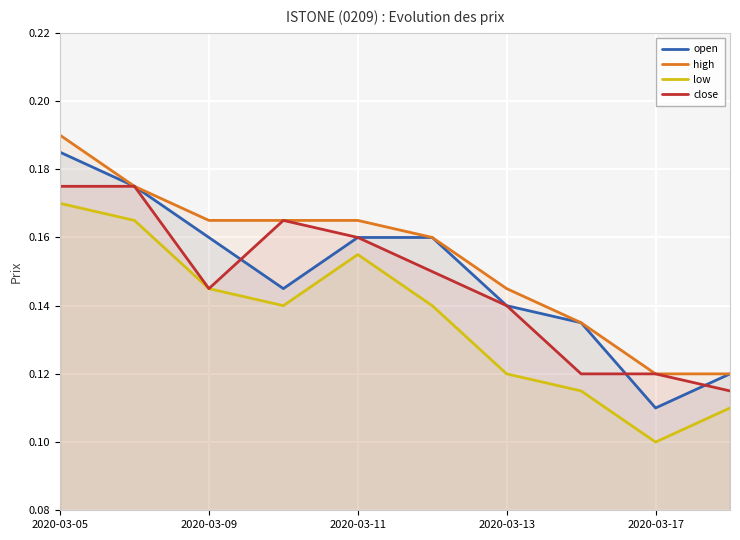

Between 2020-03-09 and 2020-03-17, which series saw the biggest shift?

open